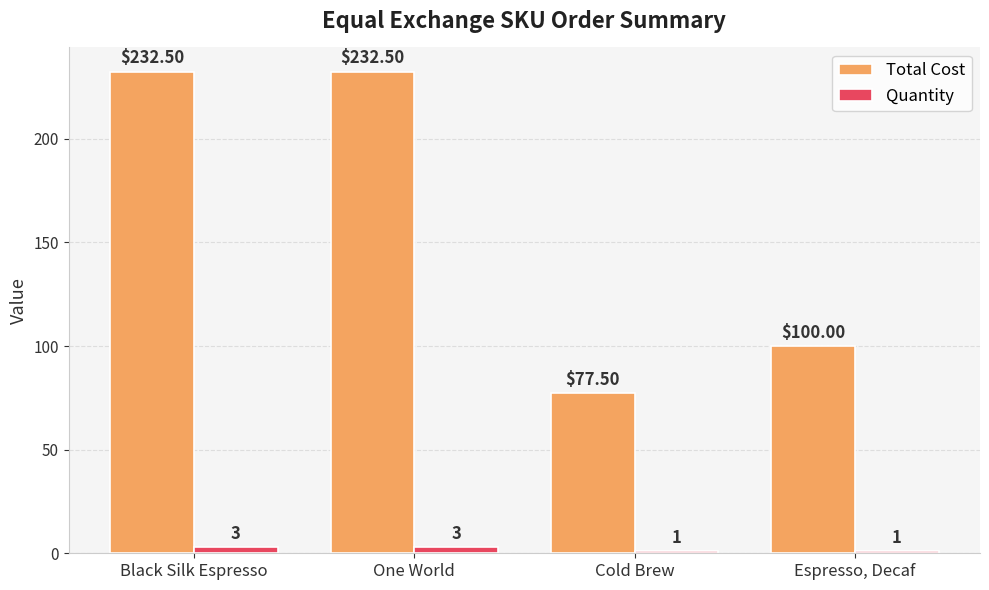

Rank the series by their average value, from highest to lowest.

Total Cost, Quantity